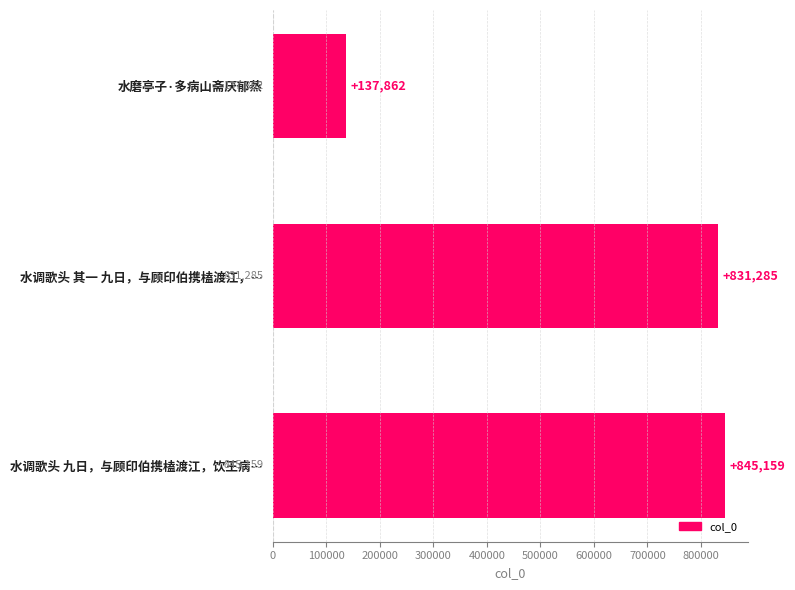

Is it true that the value at 水调歌头 其一 九日，与顾印伯携榼渡江，… is 831285?

True